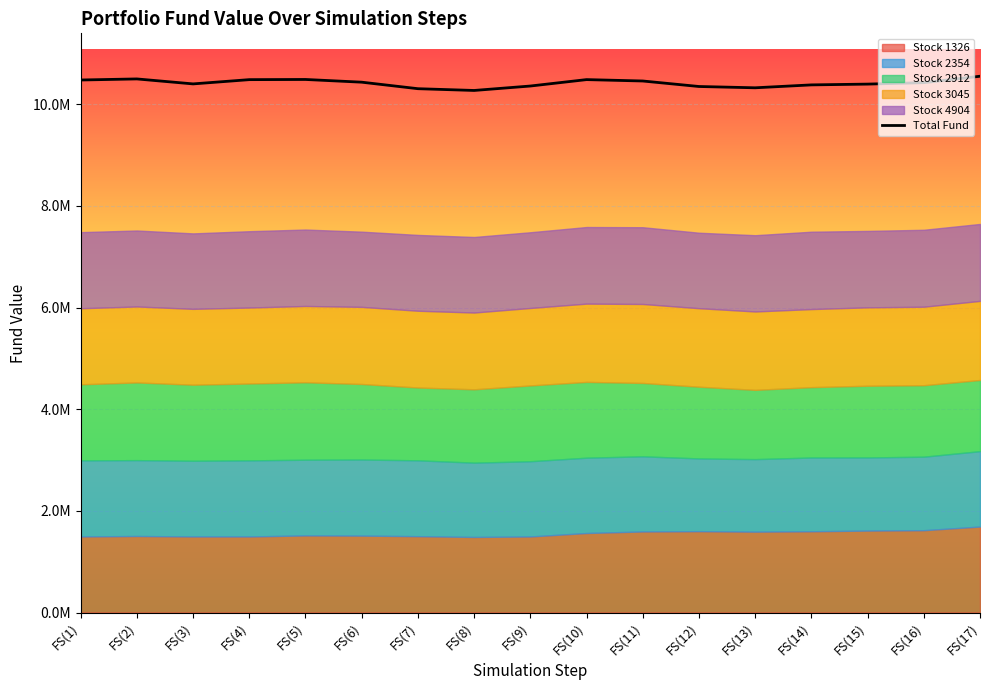

At which category does the chart reach its minimum across all series?

FS(8)